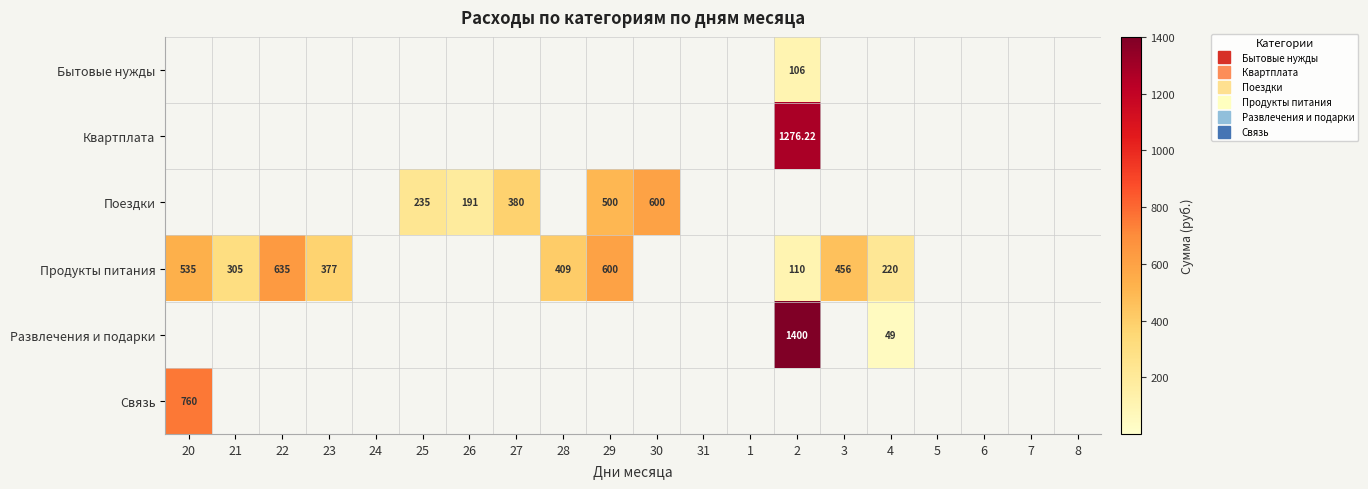

At 8, list the series in order from smallest to largest.

Бытовые нужды, Квартплата, Поездки, Продукты питания, Развлечения и подарки, Связь